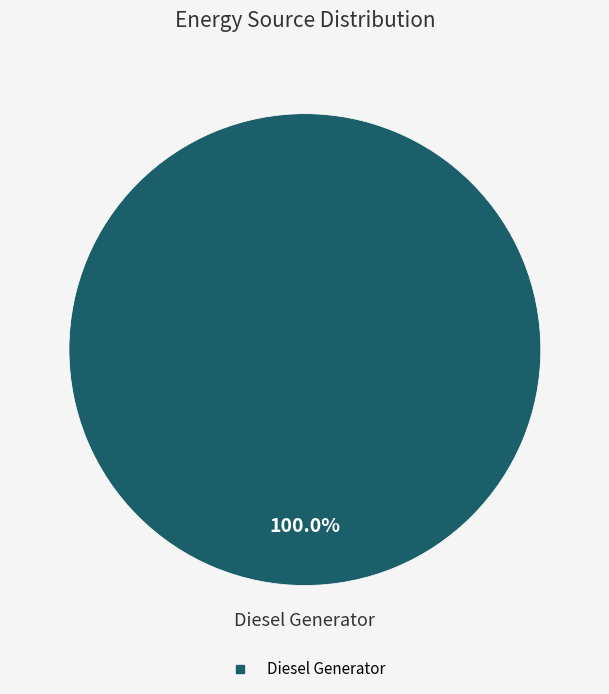

Is there a majority slice in this chart?

Yes